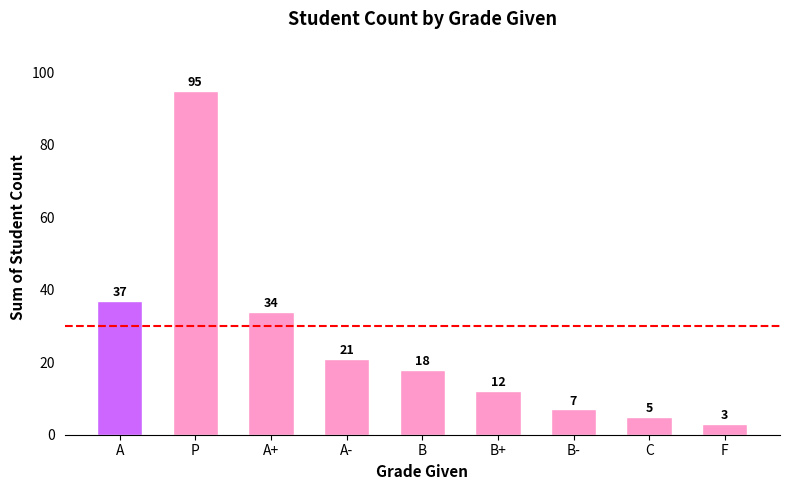

What is the change in value from P to B-?

-88